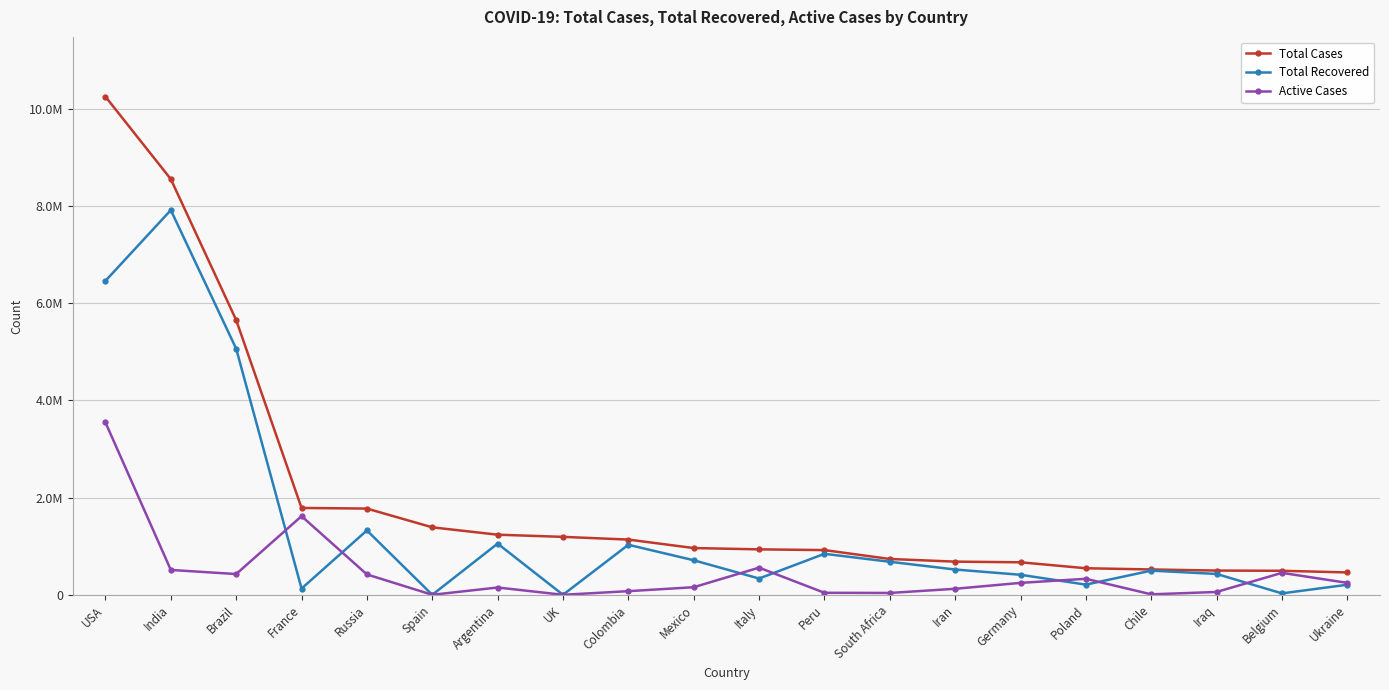

Which label corresponds to the largest value in the chart?

USA